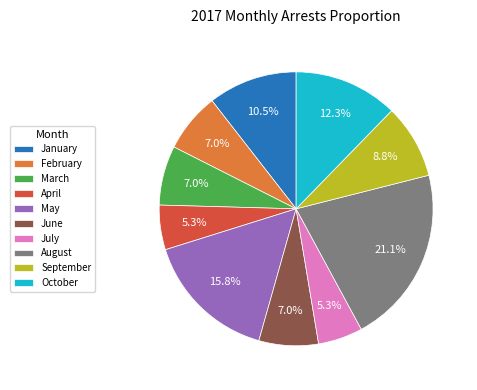

To the nearest percent, what portion does May represent?

16%